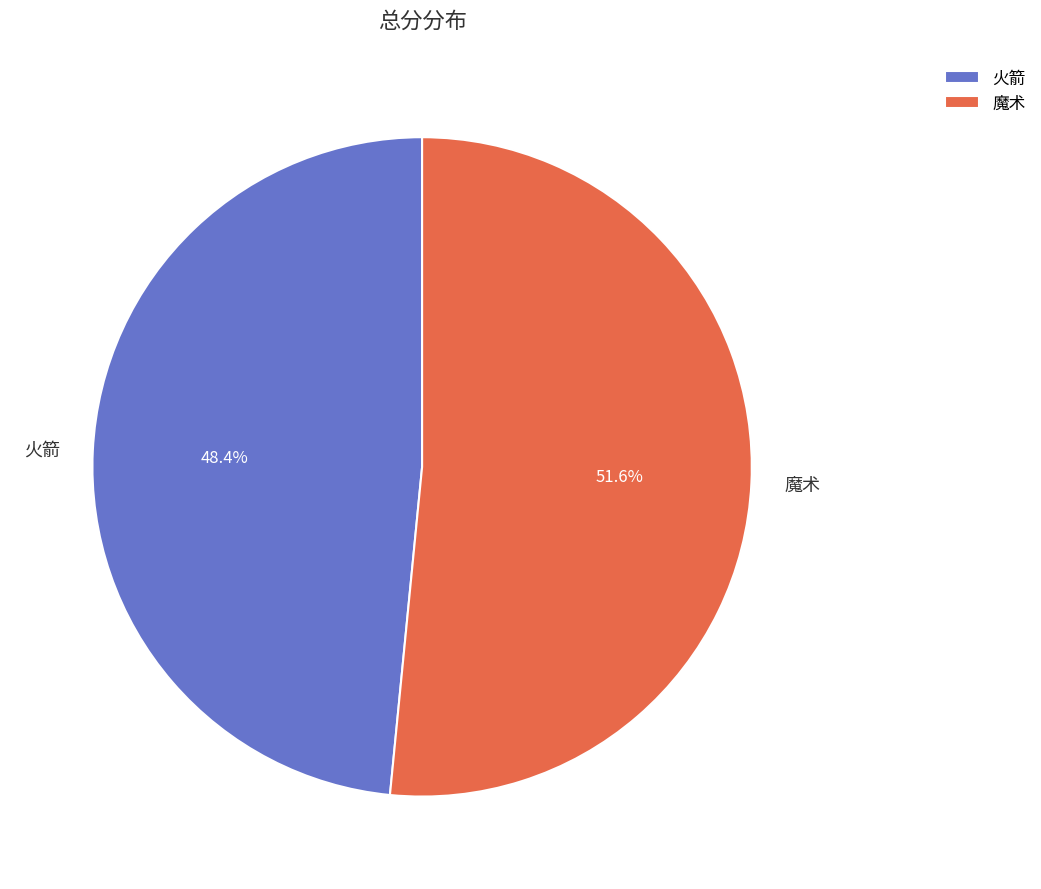

How many segments does this pie chart have?

2